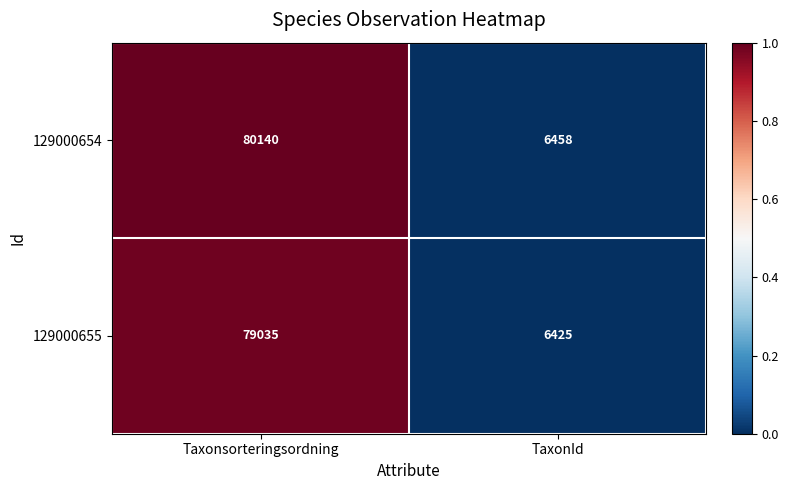

What is the maximum value shown in the chart?

80140